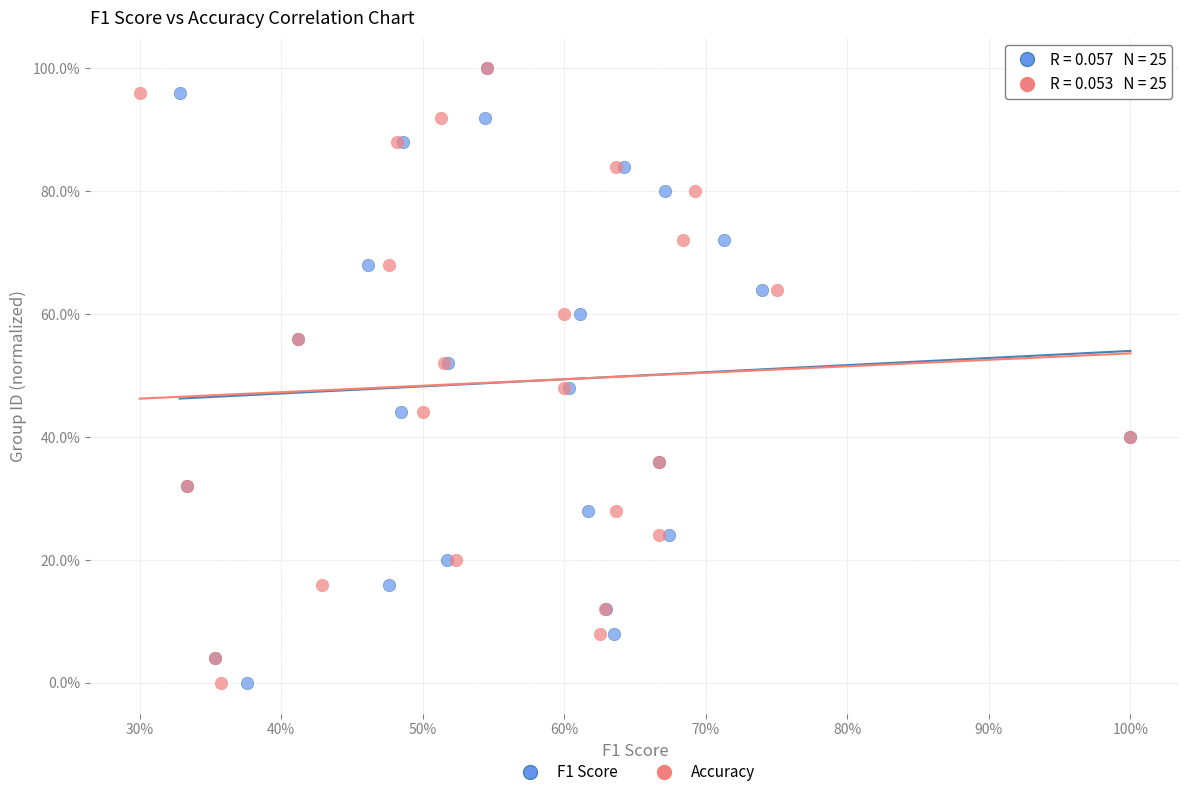

What are all the series names shown in the legend?

F1 Score, Accuracy